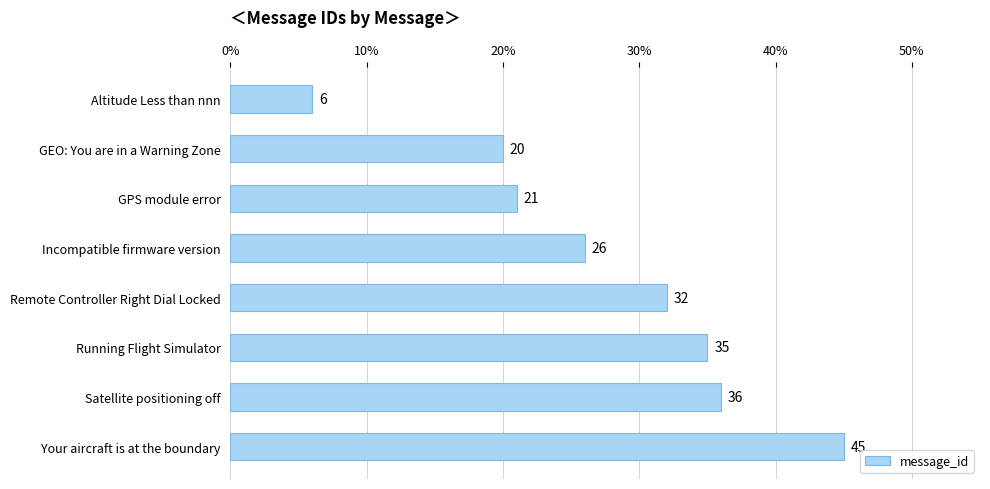

What is the greatest value displayed?

45